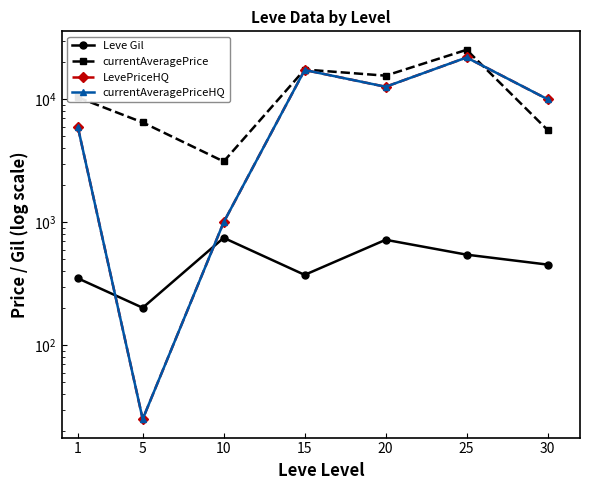

Reading left to right, list all the values displayed in this chart.

Leve Gil: 349.8	201.7	746.7	373.3	720.0	545.0	452.5
currentAveragePrice: 10348.1	6476.4	3118.2	17442.4	15546.5	25234.1	5624.8
LevePriceHQ: 5906.7	25.1	1000.0	17286.6	12628.2	21854.4	9999.8
currentAveragePriceHQ: 5906.7	25.1	1000.0	17286.6	12628.2	21854.4	9999.8